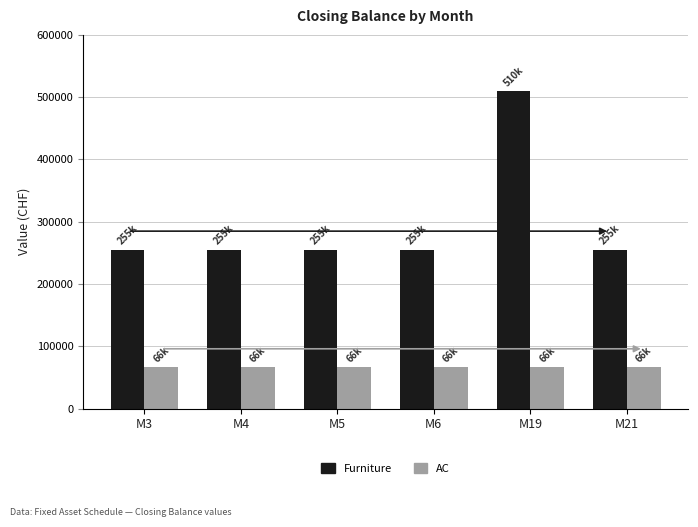

Which label corresponds to the largest value in the chart?

M19